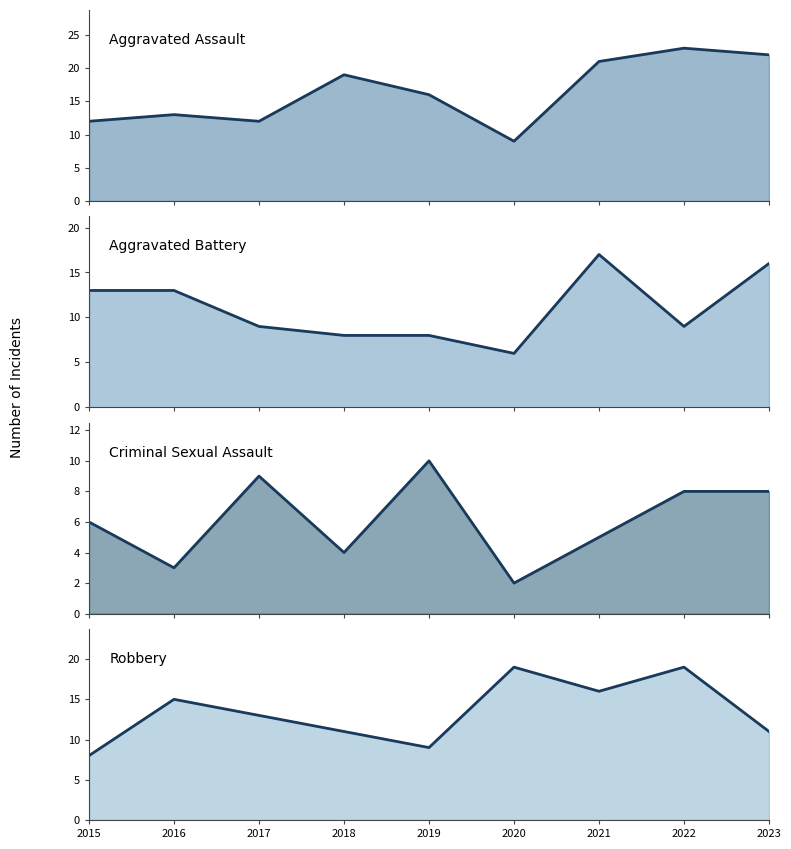

List the series in order of their overall mean, lowest first.

Criminal Sexual Assault, Aggravated Battery, Robbery, Aggravated Assault